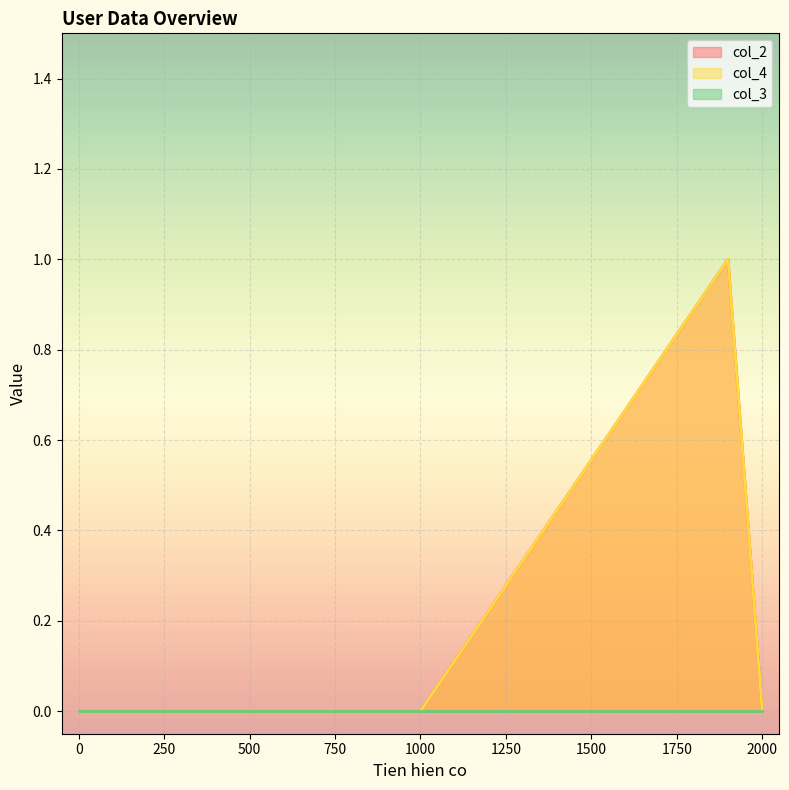

How many values in col_4 are above zero?

1